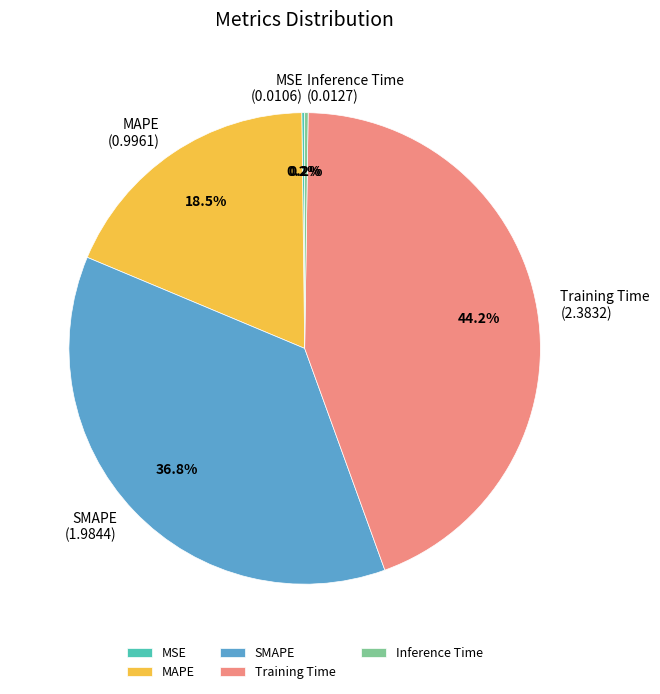

What is the largest slice in the pie chart?

Training Time